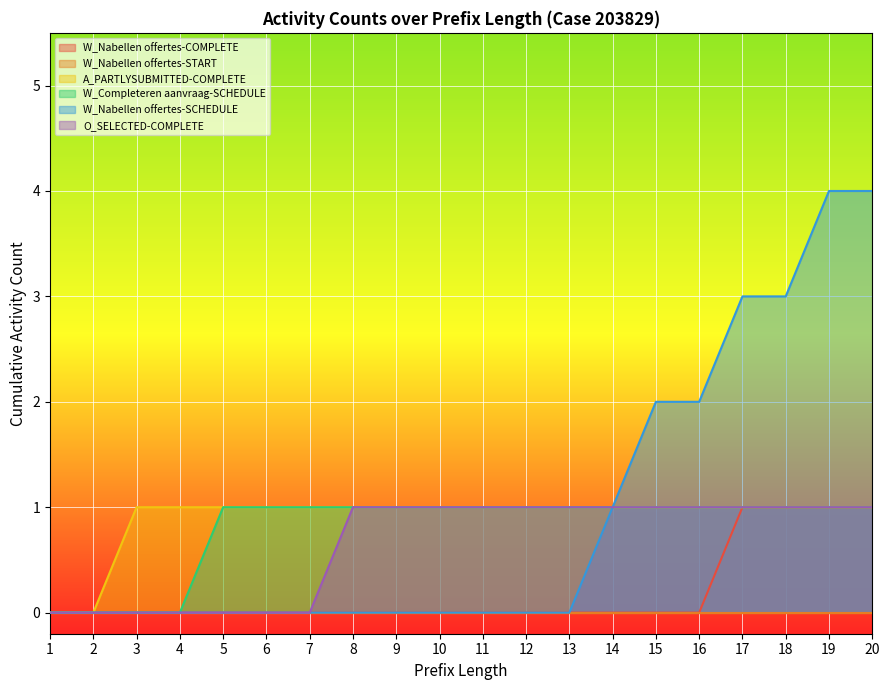

How many W_Nabellen offertes-COMPLETE values are between 0 and 1?

20